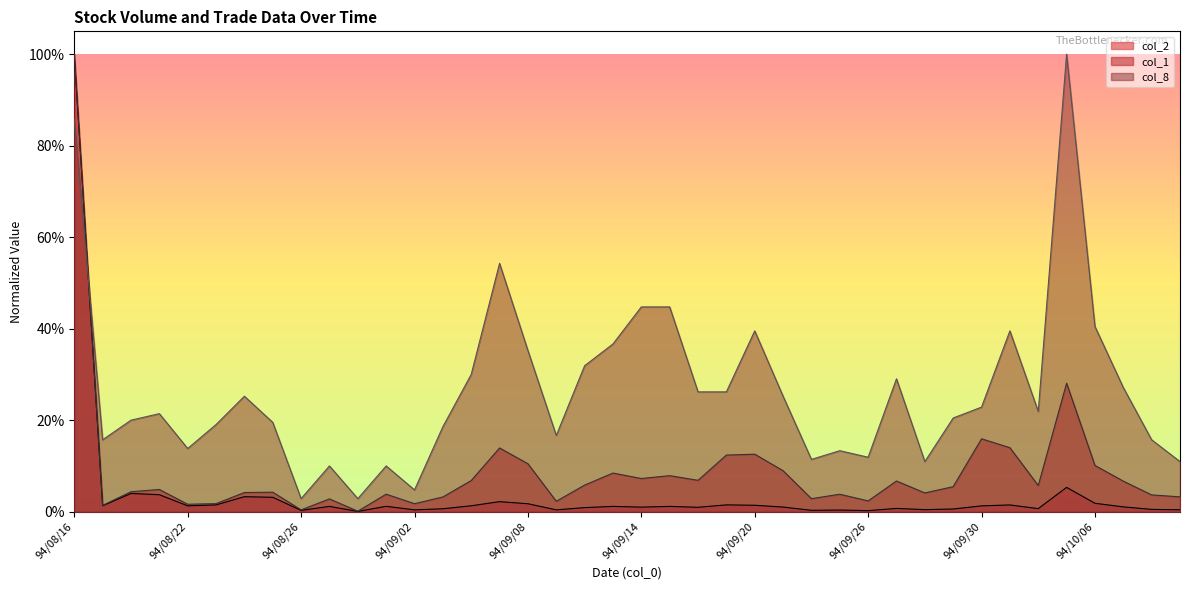

The col_1 series shows 0.0 at 94/08/31. True or false?

True